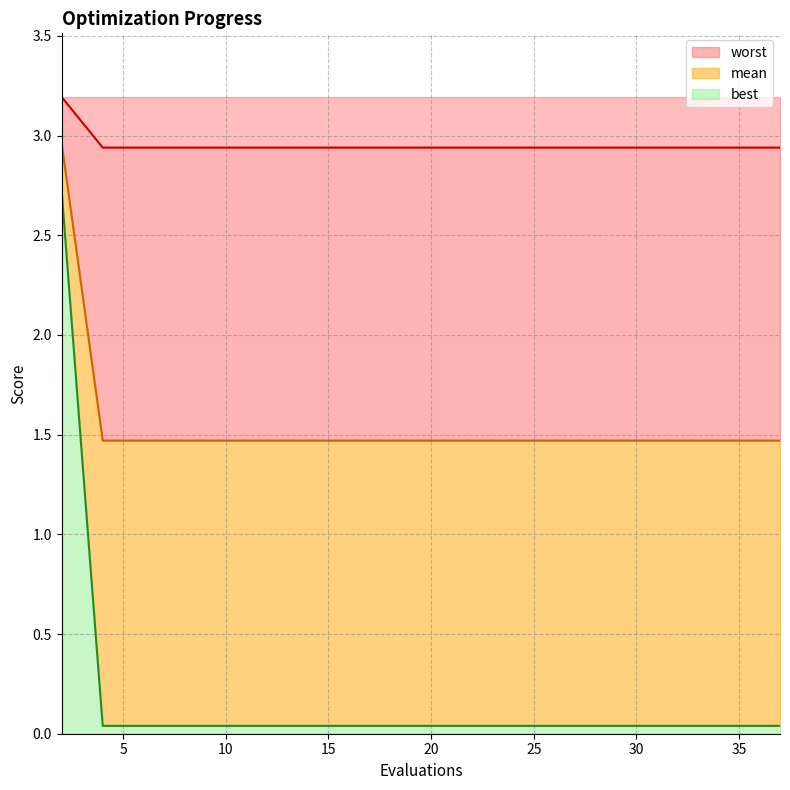

True or false: mean and worst cross at least once.

False